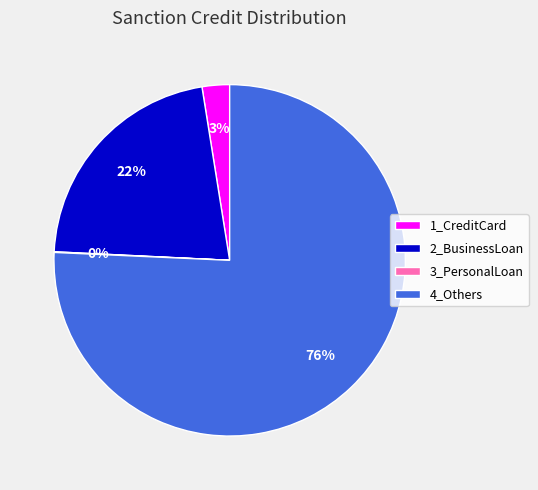

Which category accounts for the majority?

4_Others